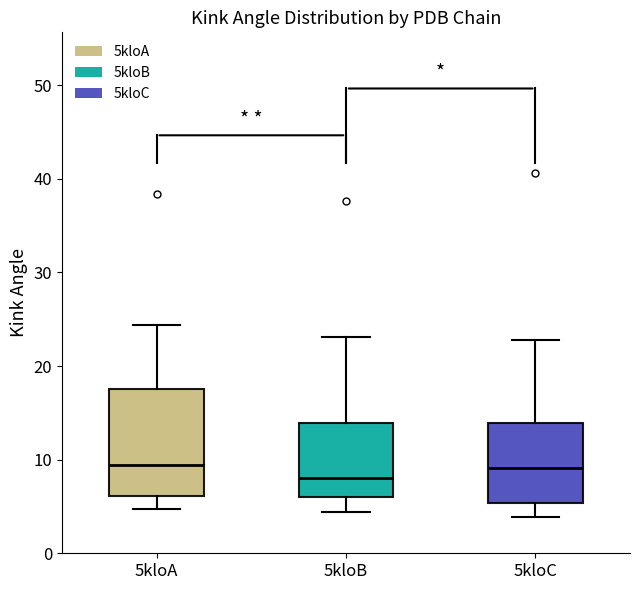

Reading left to right, transcribe this box plot: for each box, give where its median line is, the range the box spans, and where its two whiskers end, as read against the y-axis. The values are not printed on the chart, so give them approximately, as read against the axis.

5kloA: median 9, box 6 to 18, whiskers 5 to 24
5kloB: median 8, box 6 to 14, whiskers 4 to 23
5kloC: median 9, box 5 to 14, whiskers 4 to 23